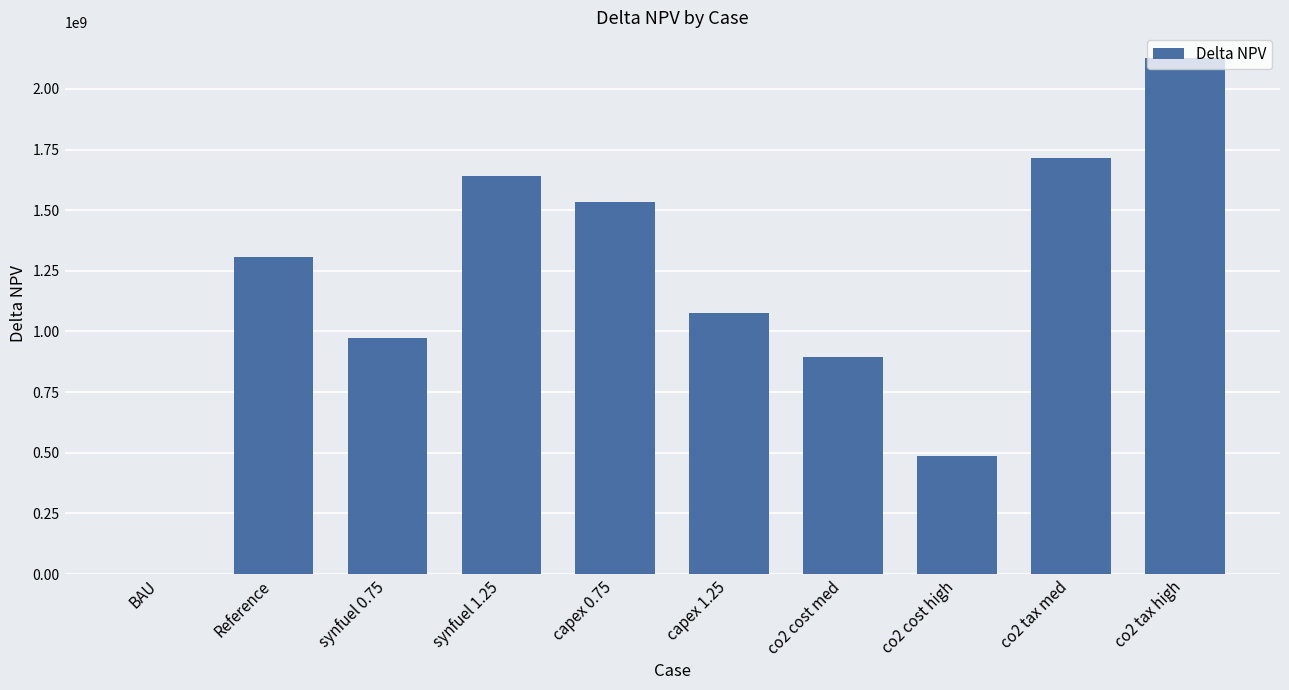

The chart shows a value of -1302013355.6 at BAU. True or false?

False